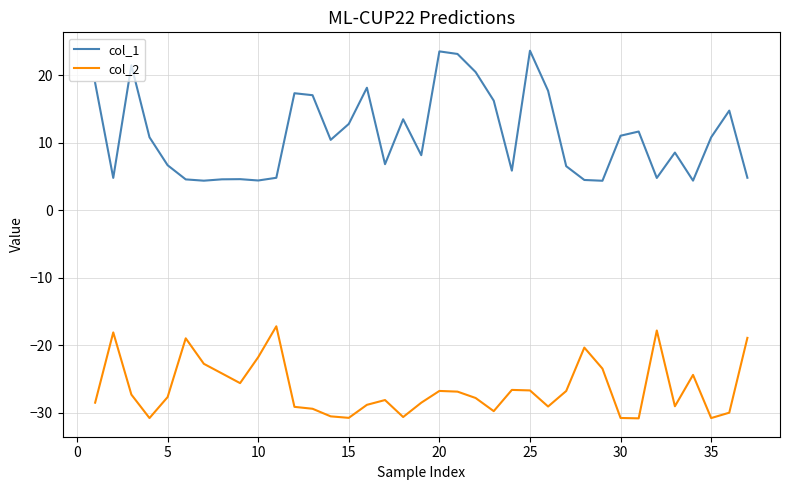

Which series has the largest total across all categories?

col_1